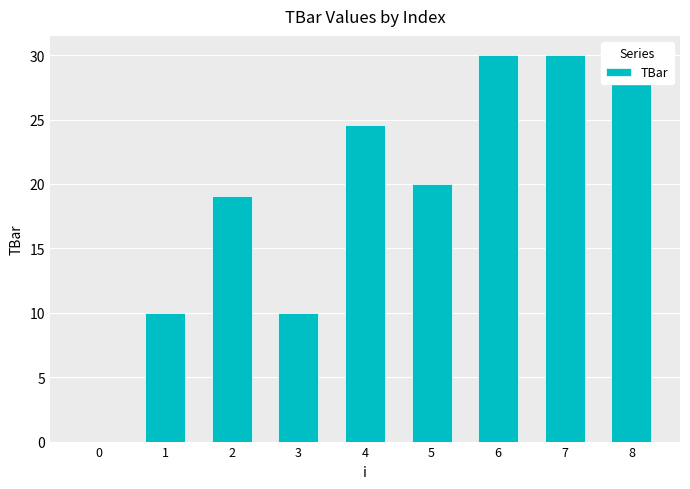

True or false: the data shows 30.0 at 7.

True